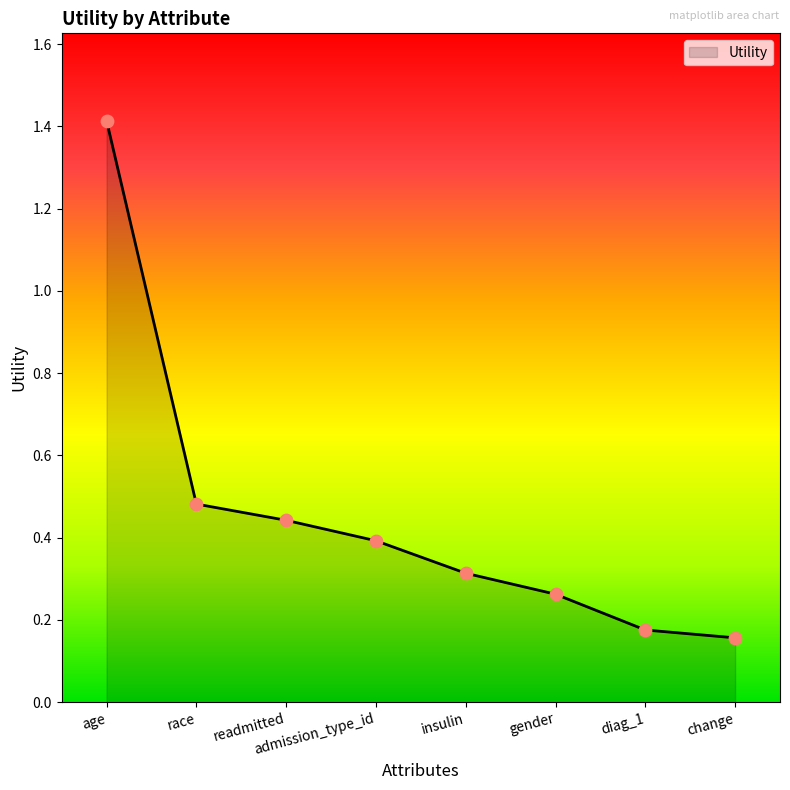

What is the change in value from race to change?

-0.3